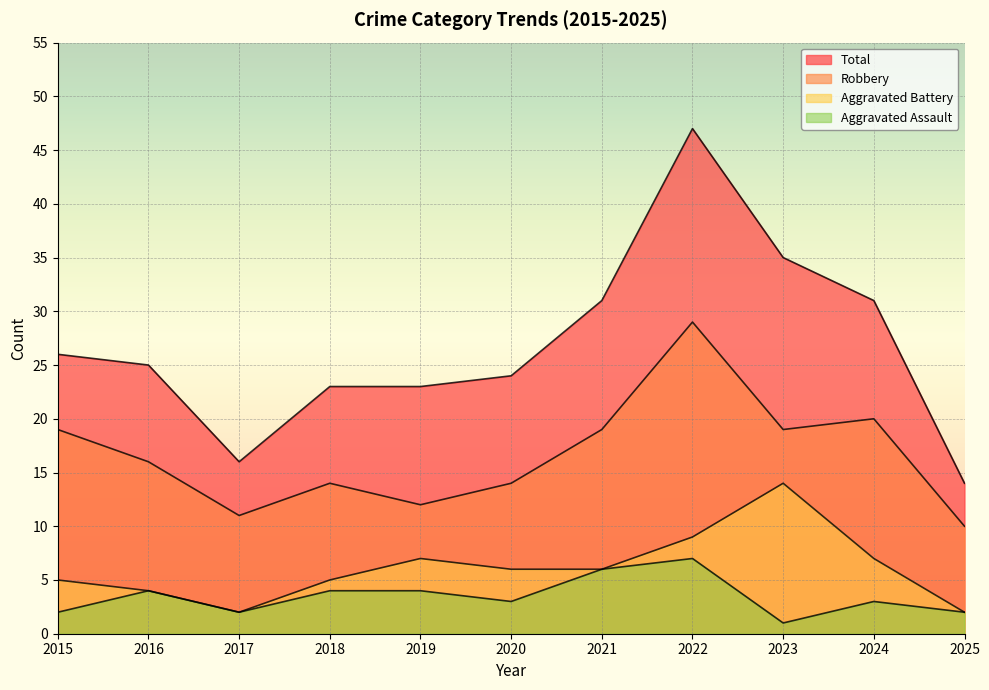

How many values in the Aggravated Battery series are below 6?

5